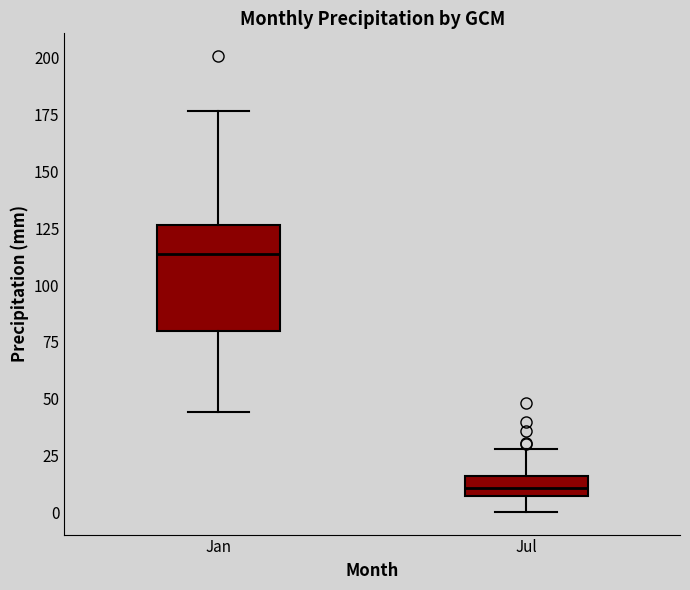

Where is the upper edge of the box for Jul on the y-axis? The values are not printed on the chart, so give them approximately, as read against the axis.

15